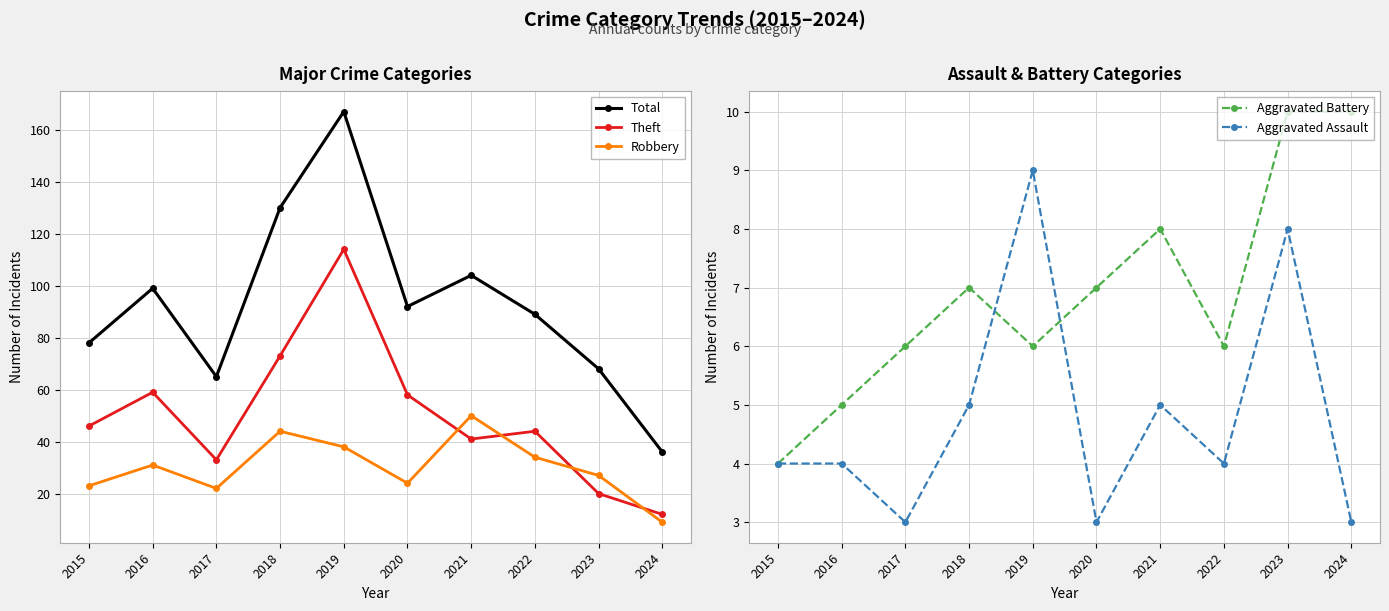

At which category is the sum across all series the highest?

2019